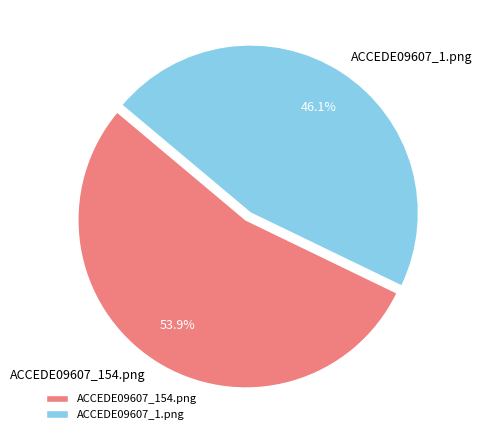

Which slice represents more than half of the pie?

ACCEDE09607_154.png